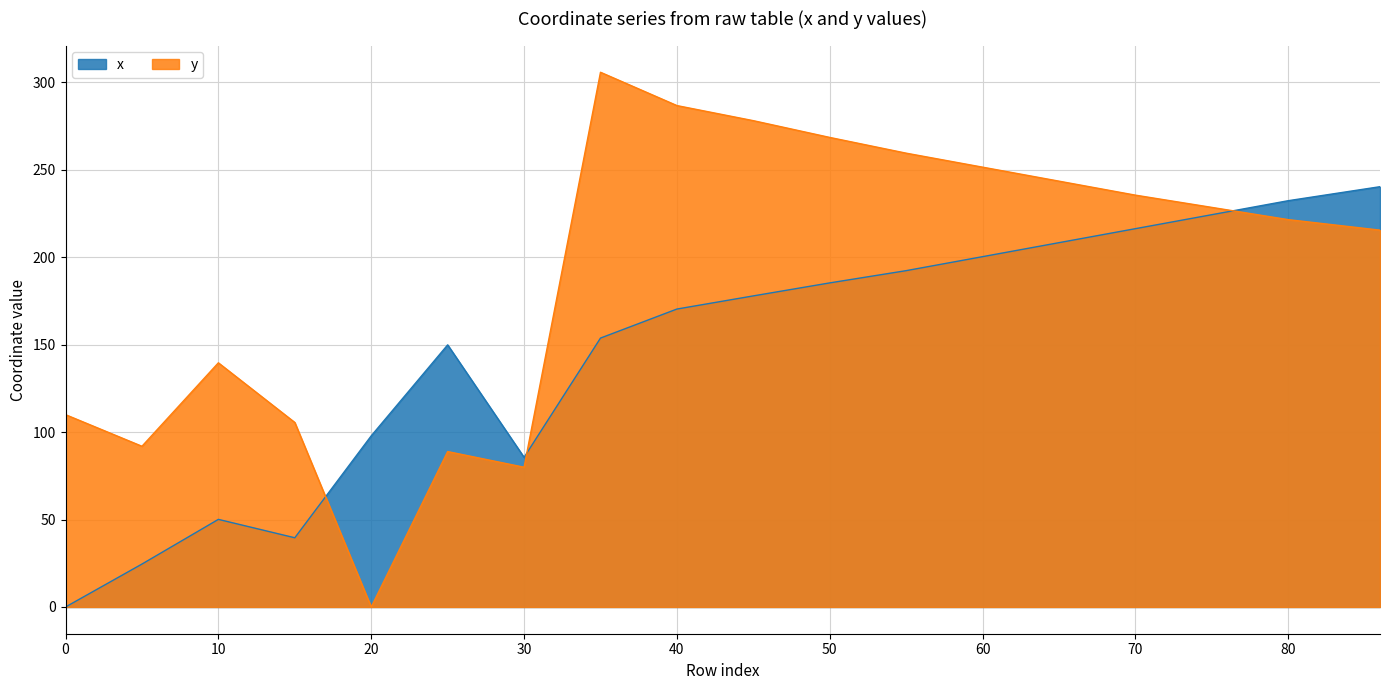

Does the chart have visible grid lines?

Yes